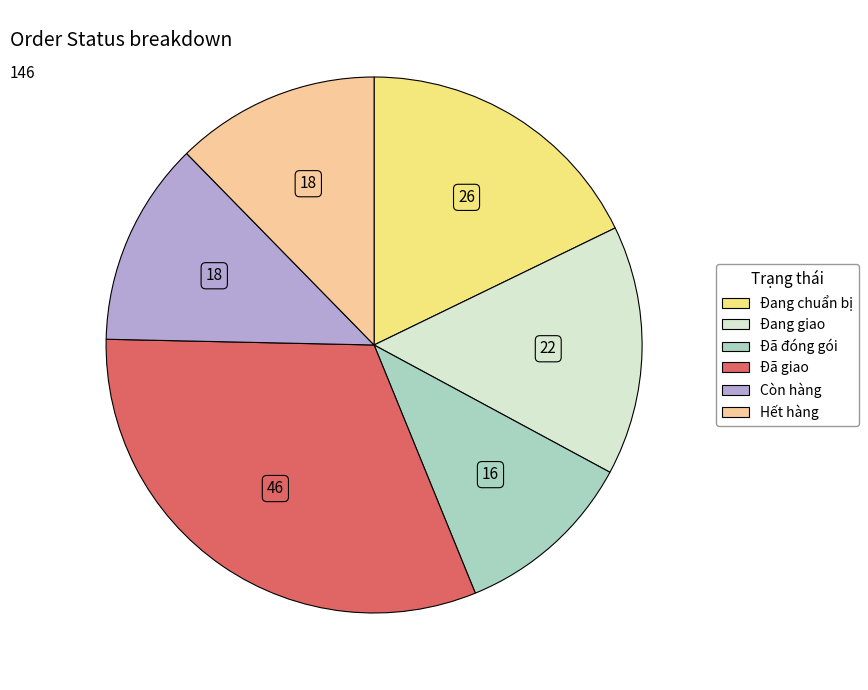

Do Đã giao and Đang giao together represent more than half of the pie?

No